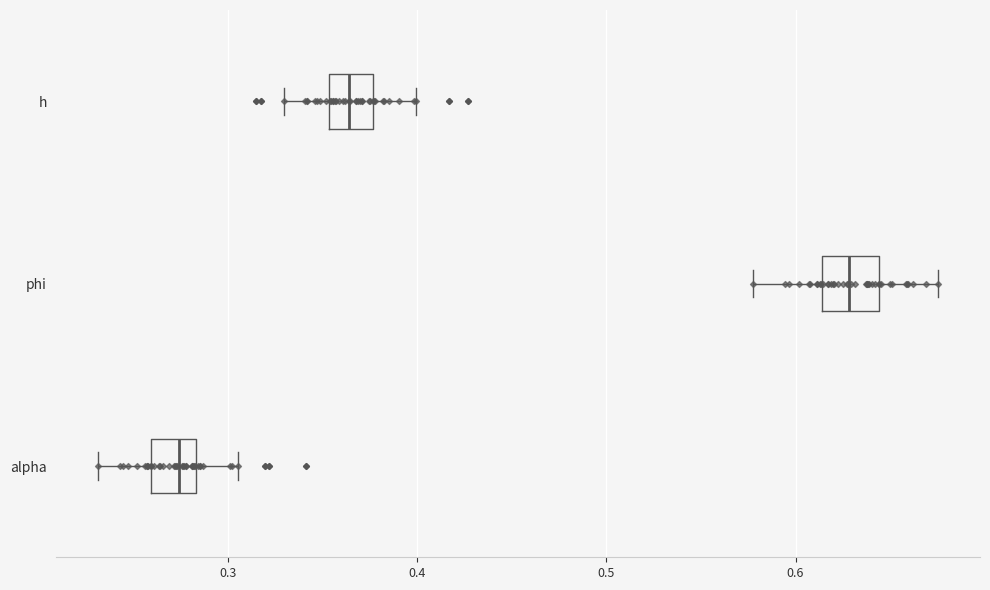

Where does the median line of the box for alpha sit on the x-axis? The values are not printed on the chart, so give them approximately, as read against the axis.

0.27